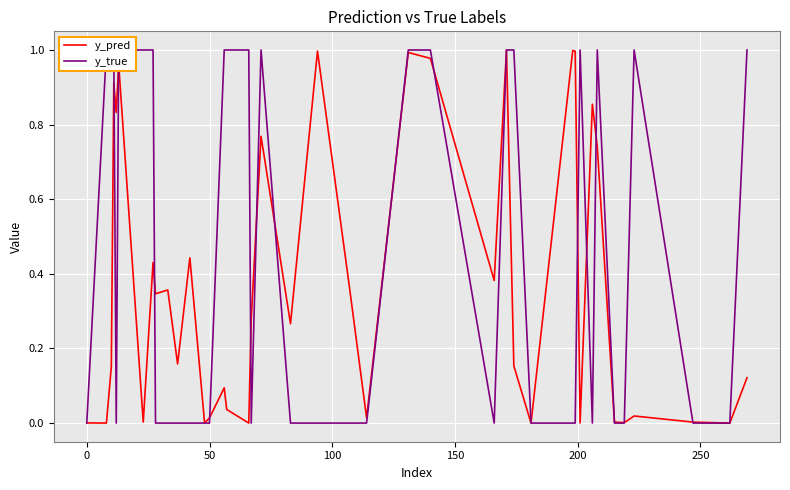

In y_true, how many points are lower than both neighbors (excluding endpoints)?

4